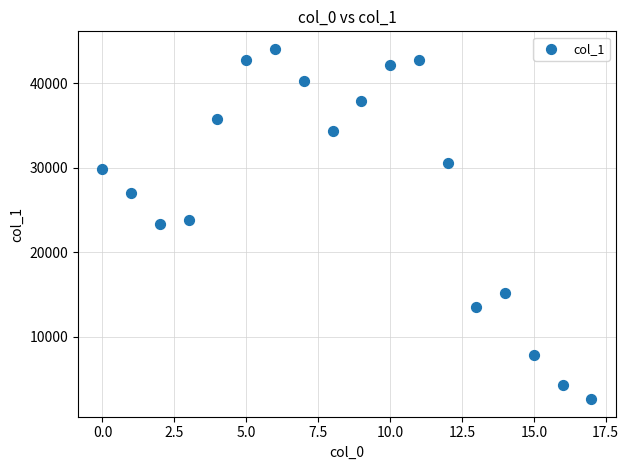

What is the range of Y values (max minus min)?

41524